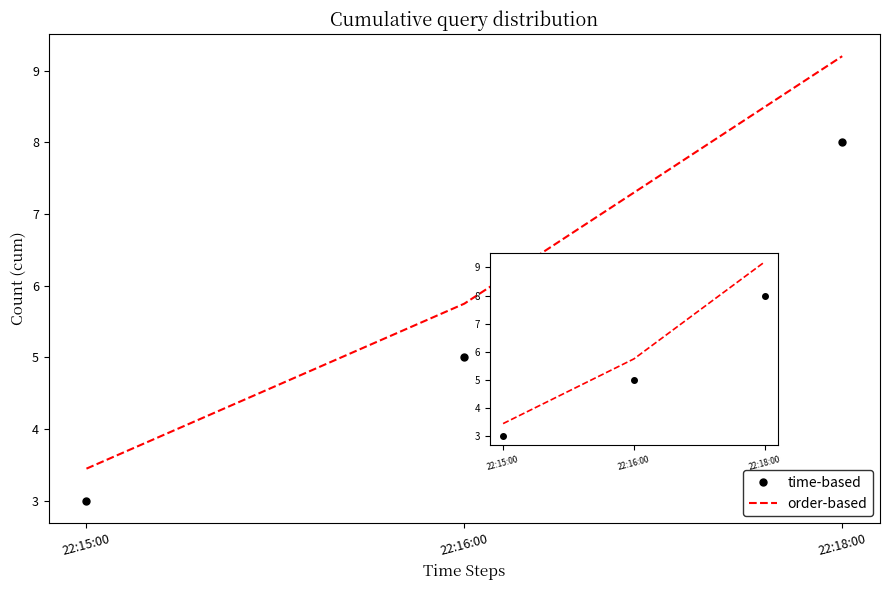

At which category does the chart reach its minimum across all series?

22:15:00